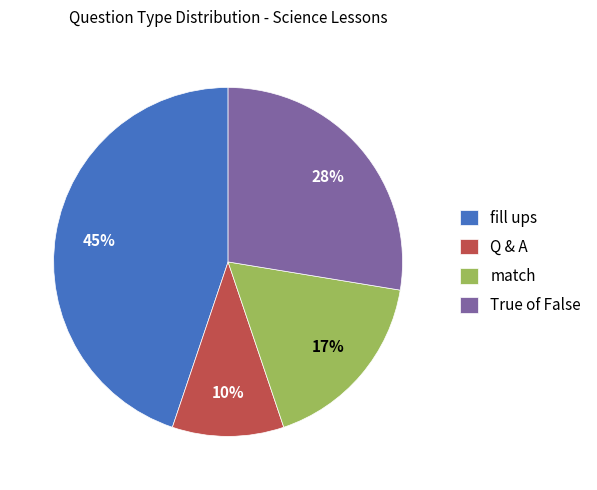

Does Q & A represent more than half of the total?

No